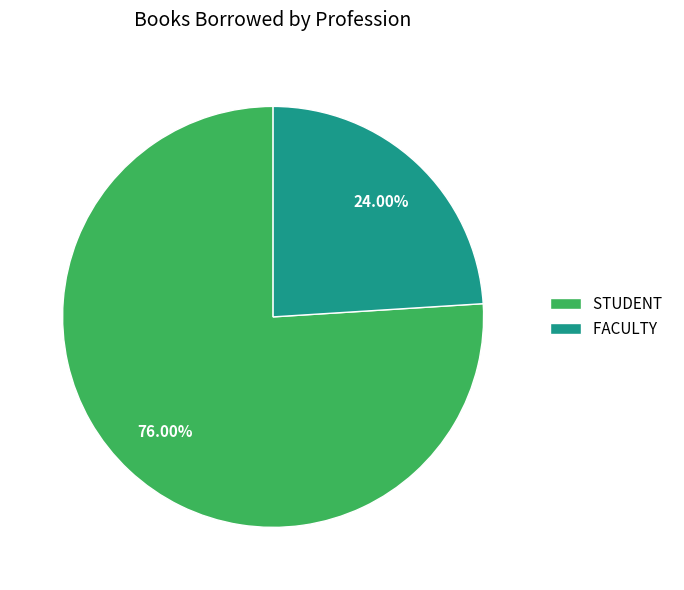

What percentage is the STUDENT slice, to the nearest percent?

76%